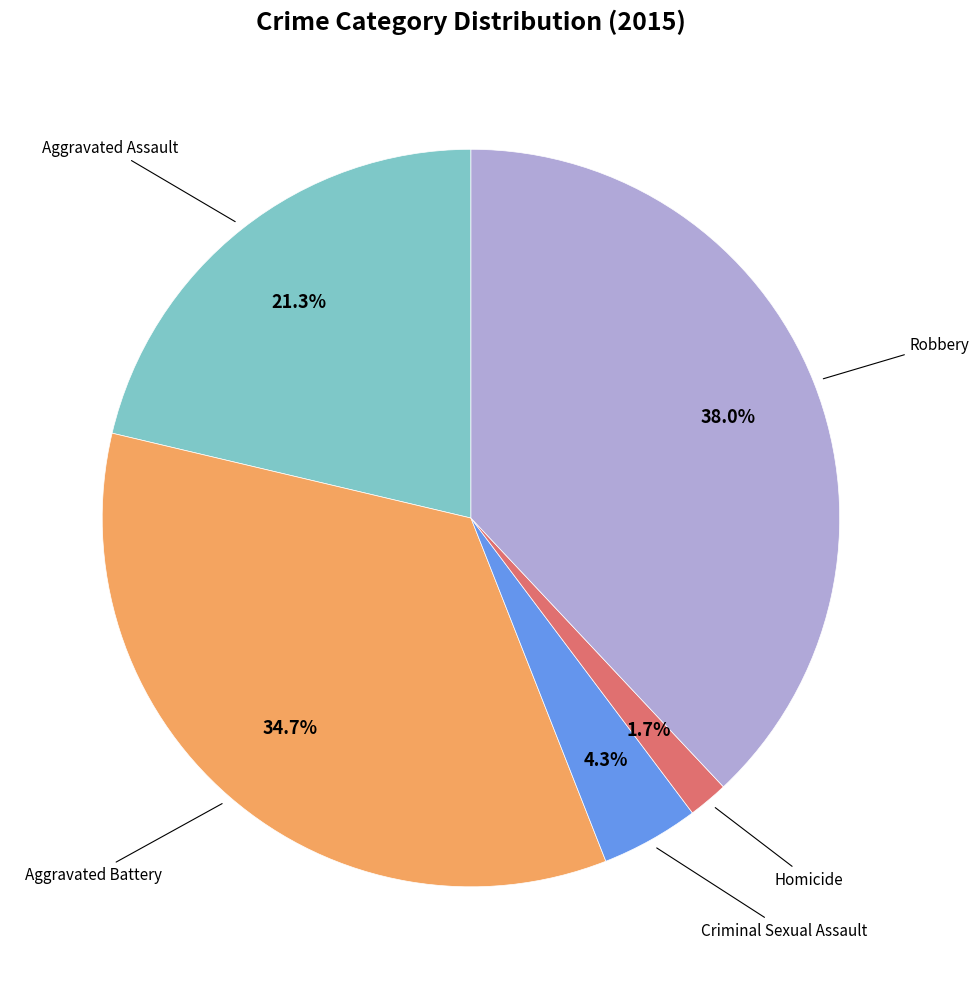

Does any single category account for the majority?

No